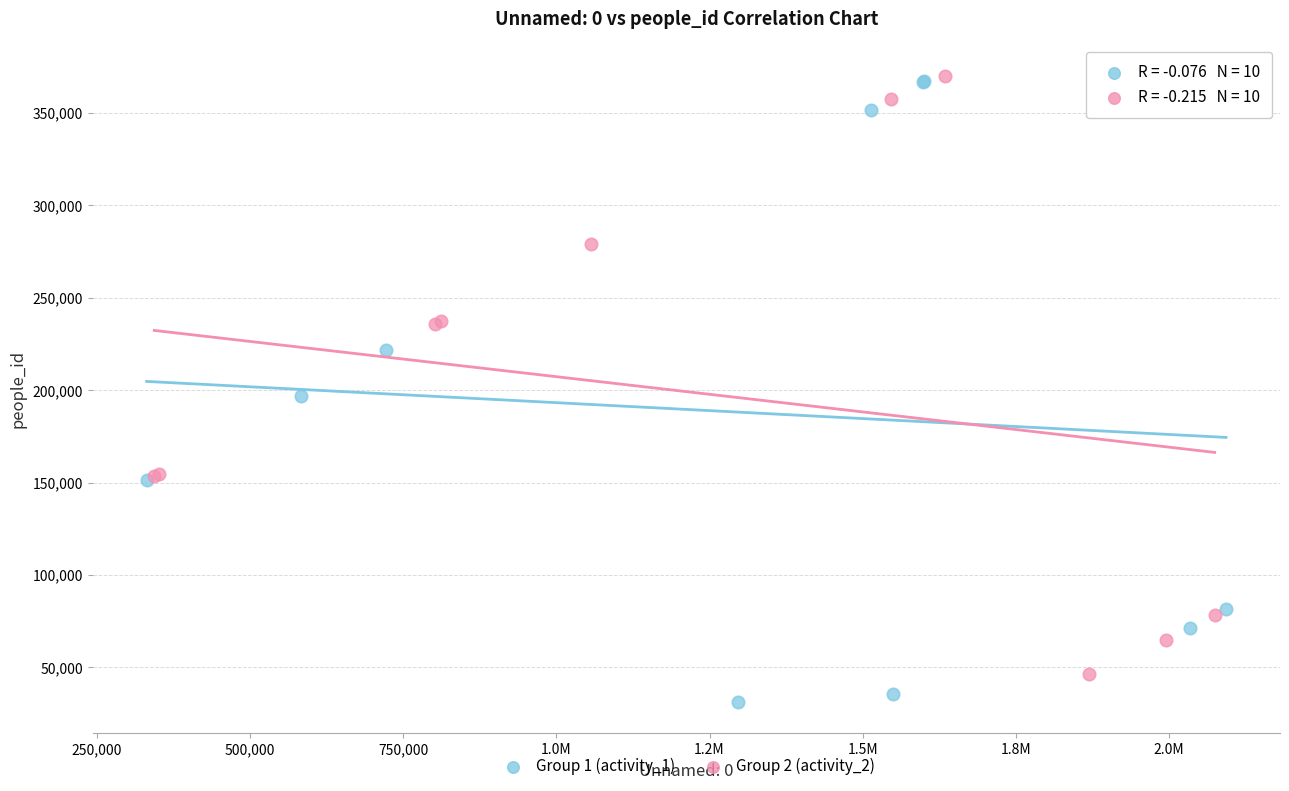

Which series reaches the minimum Y coordinate?

Group 1 (activity_1)